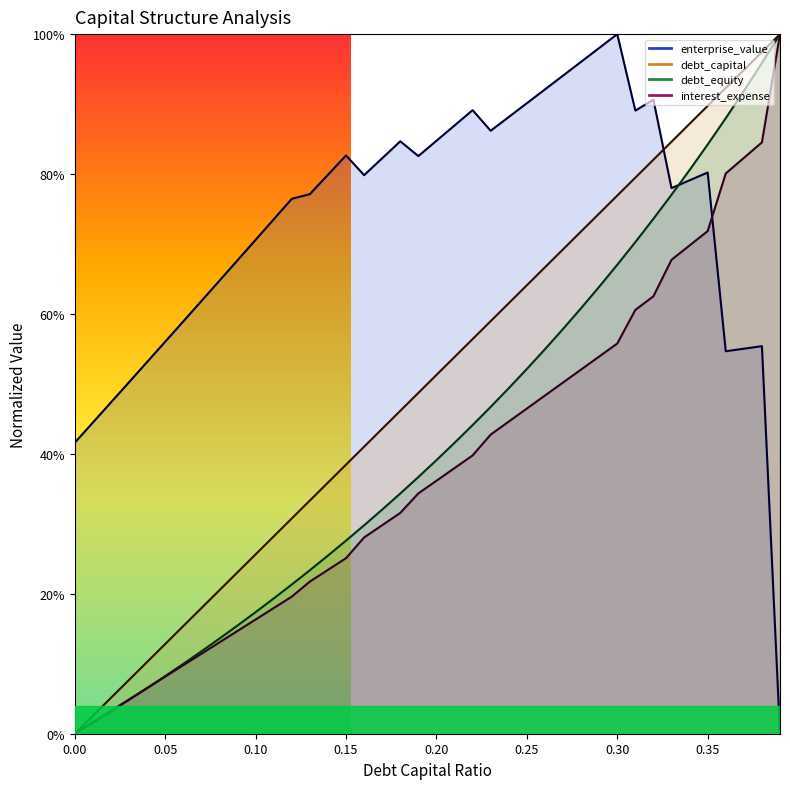

Which series ends up on top after the final intersection of interest_expense and enterprise_value?

interest_expense